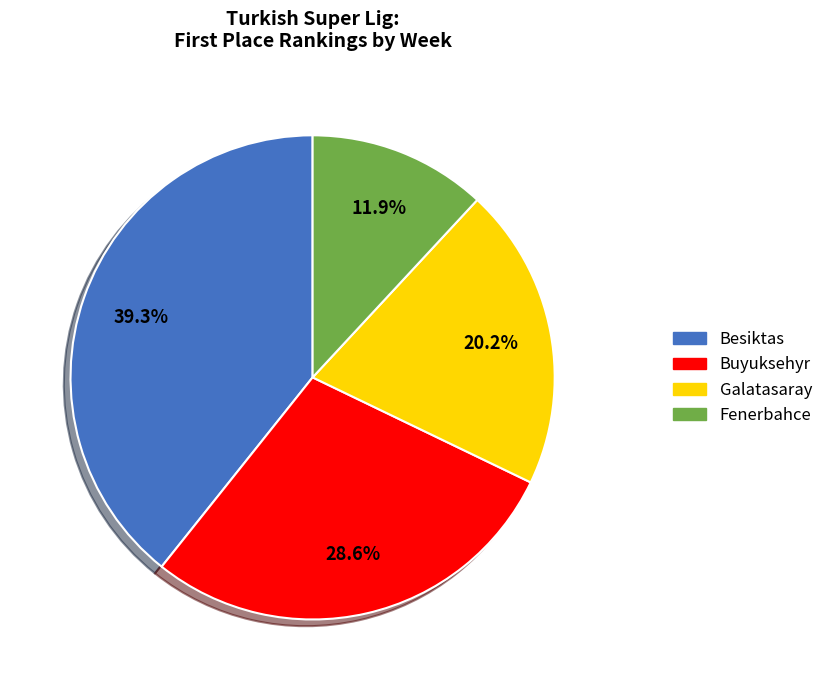

To the nearest percent, what portion does Buyuksehyr represent?

29%